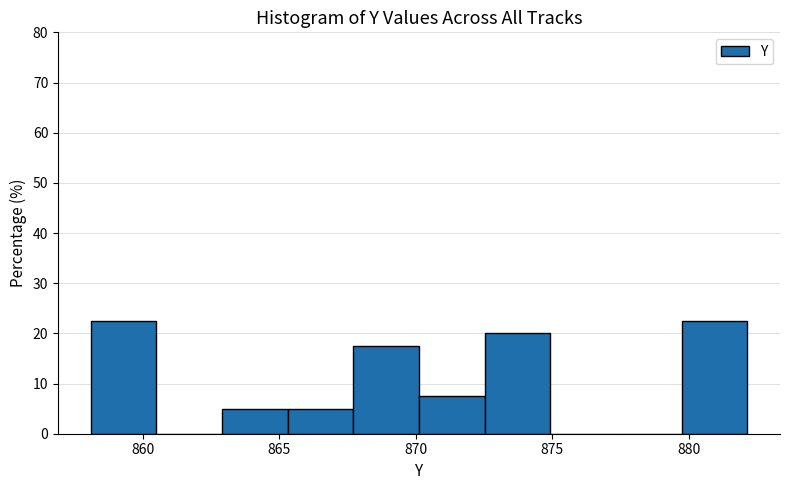

Reading left to right, transcribe this chart: for each bar, give the range it covers on the x-axis and its height. Neither the bar edges nor the heights are printed on the chart, so give them approximately, as read against the axes.

858.0 to 860.5: 23
860.5 to 863.0: 0
863.0 to 865.5: 5
865.5 to 867.5: 5
867.5 to 870.0: 18
870.0 to 872.5: 8
872.5 to 875.0: 20
875.0 to 877.5: 0
877.5 to 879.5: 0
879.5 to 882.0: 23